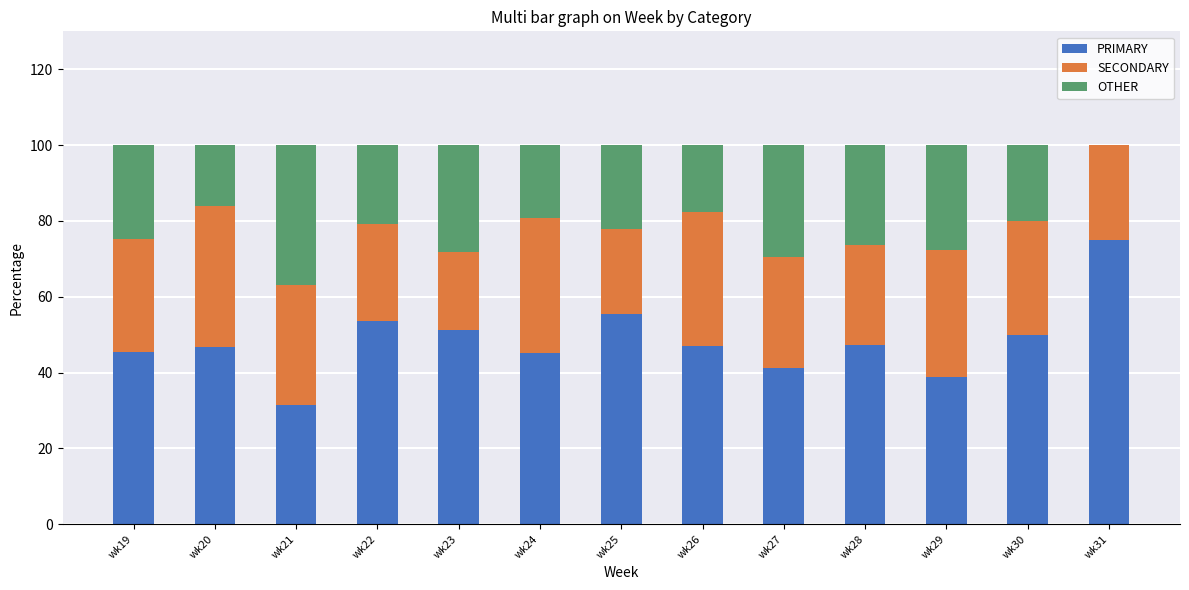

What is the sum of the PRIMARY values at wk30 and wk22?

103.5